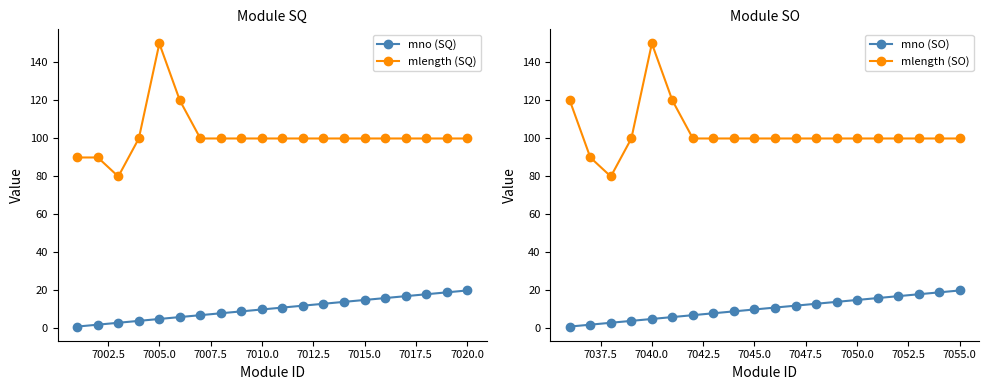

Reading left to right, extract all data points from this chart.

mno (SQ): 1	2	3	4	5	6	7	8	9	10	11	12	13	14	15	16	17	18	19	20
mlength (SQ): 90	90	80	100	150	120	100	100	100	100	100	100	100	100	100	100	100	100	100	100
mno (SO): 1	2	3	4	5	6	7	8	9	10	11	12	13	14	15	16	17	18	19	20
mlength (SO): 120	90	80	100	150	120	100	100	100	100	100	100	100	100	100	100	100	100	100	100